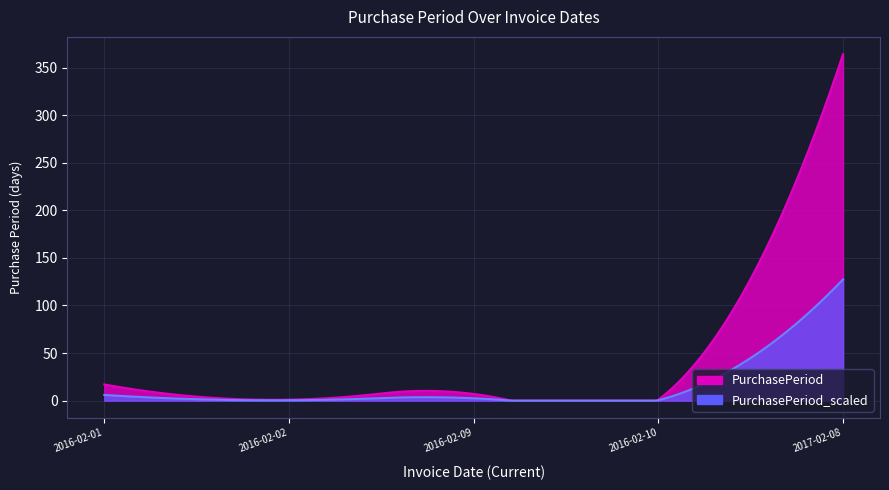

What is the difference between the values at 2016-02-01 and 2017-02-08?

347